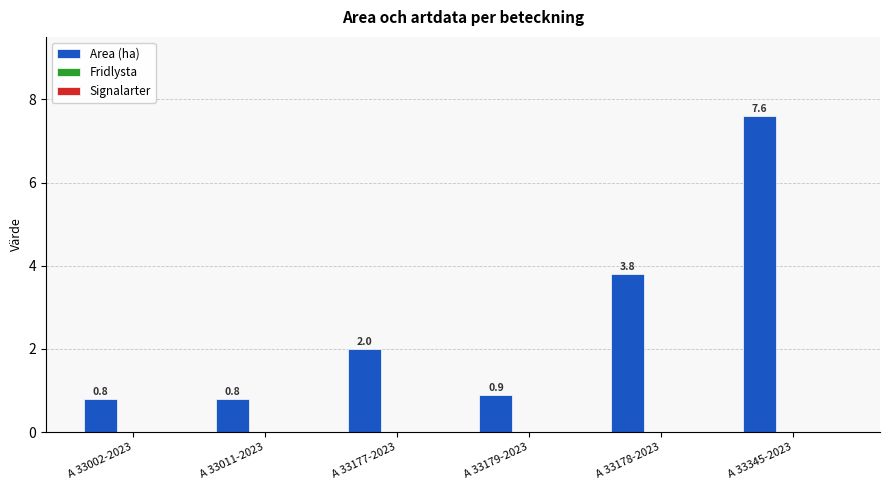

The value at A 33002-2023 is 0.3. True or false?

False